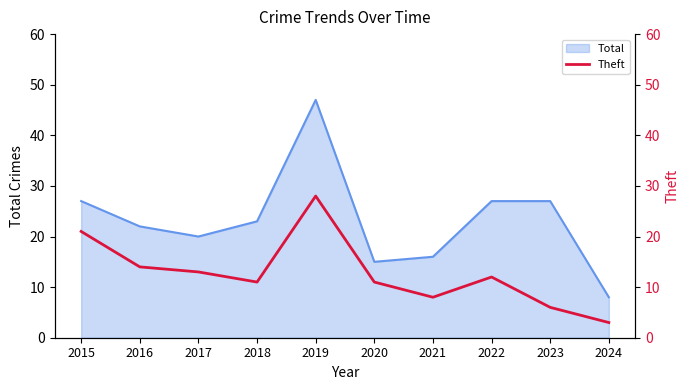

What is the value of the 6th point from the left?

11